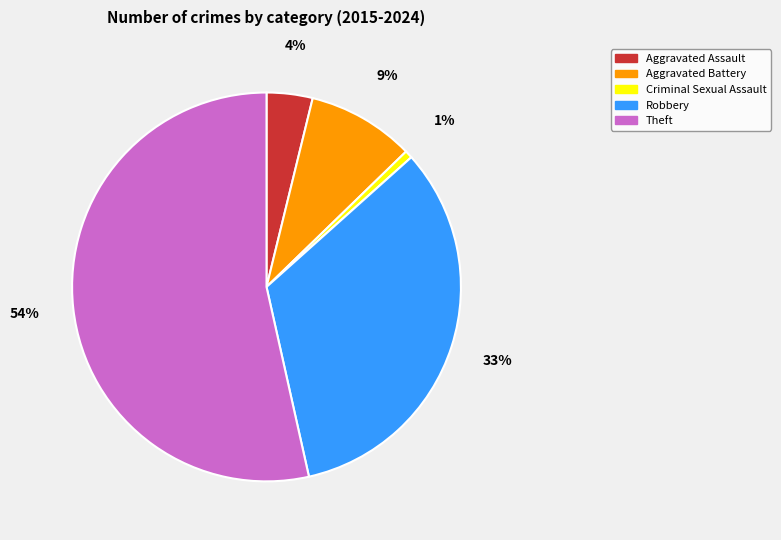

Count the number of slices in the pie.

5